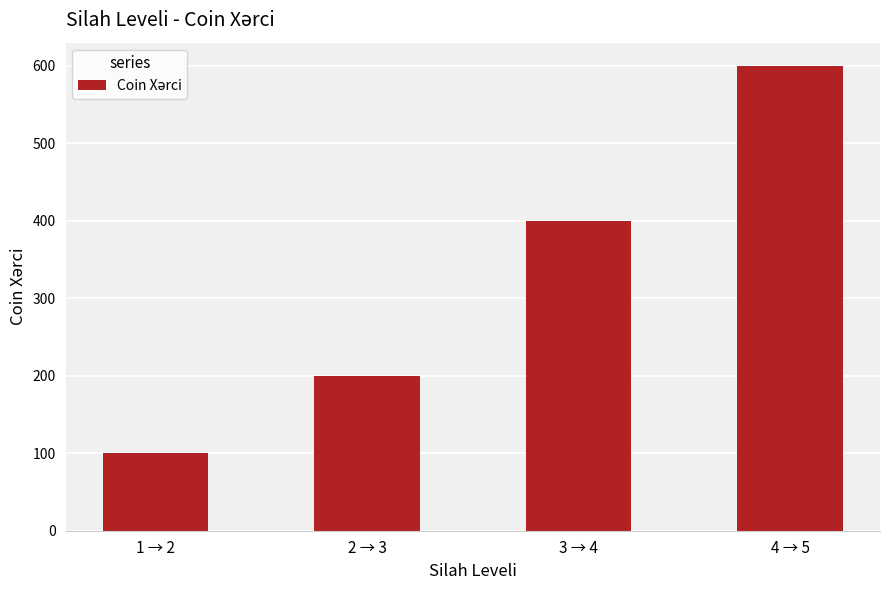

Read the value at 2 → 3, to the nearest 50.

200